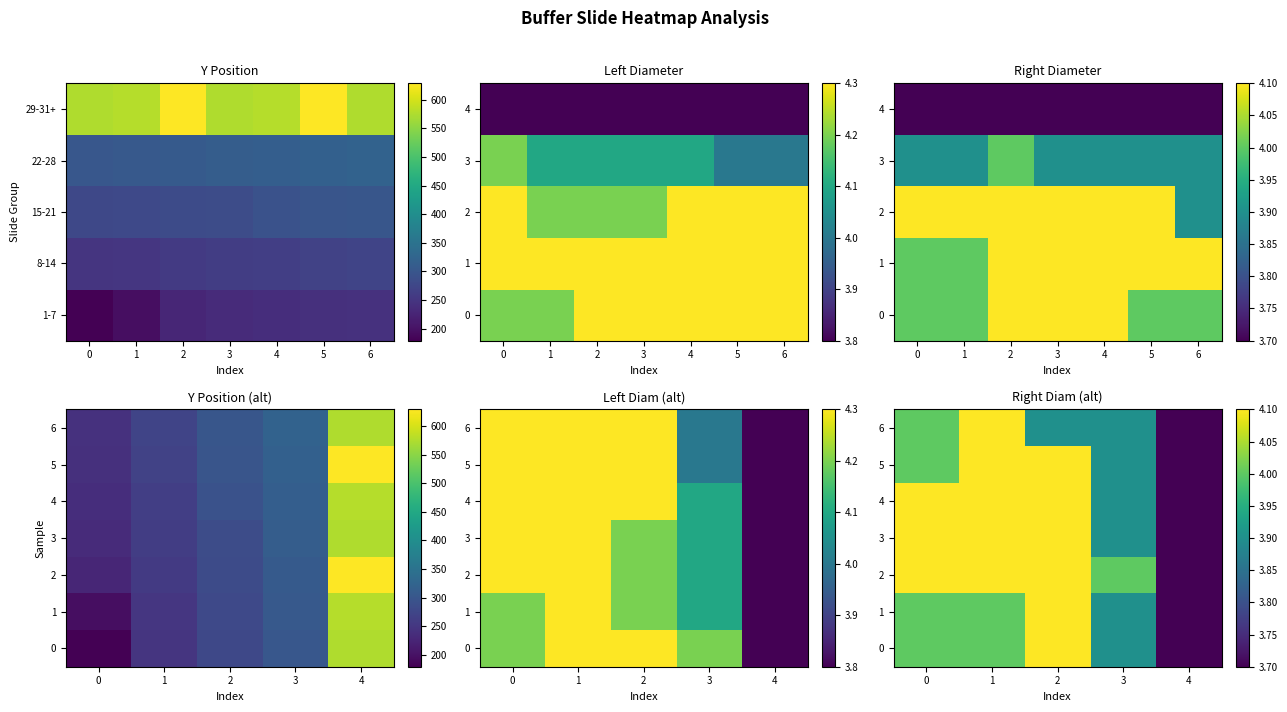

How many data points in 5 are less than 4?

2